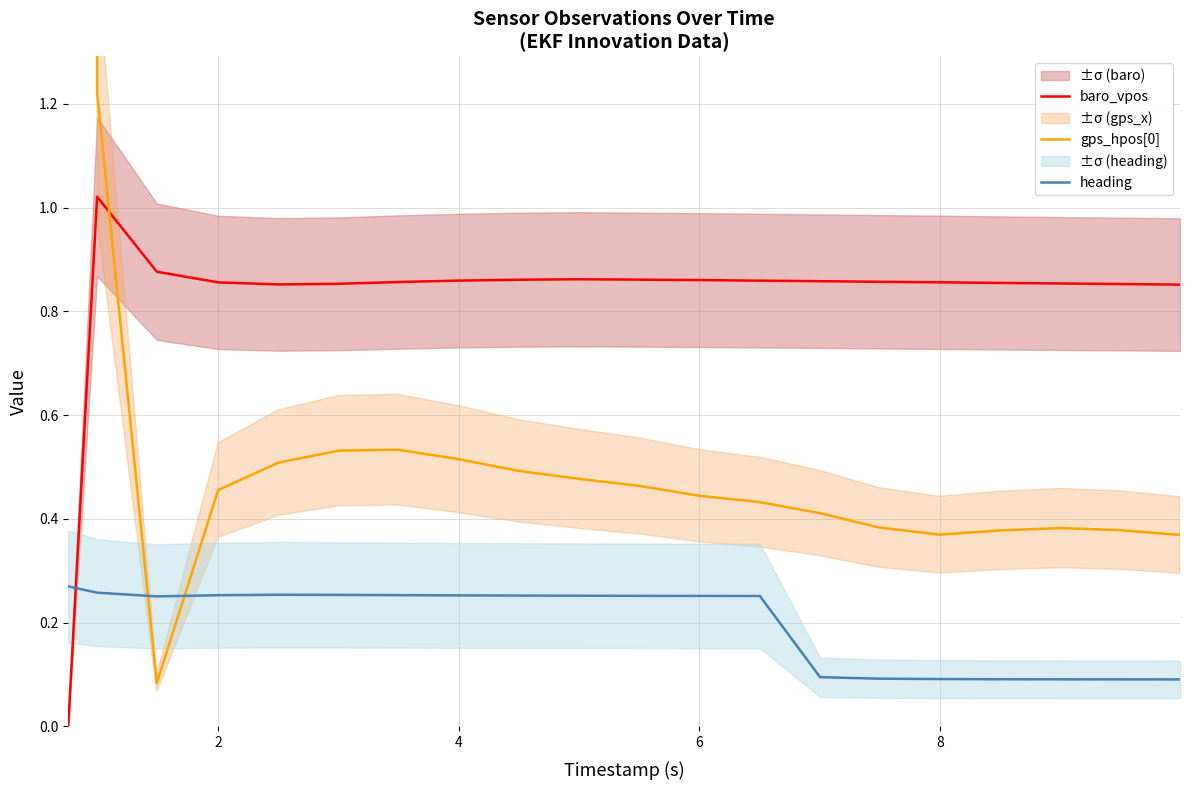

How many lines are shown in the chart?

3